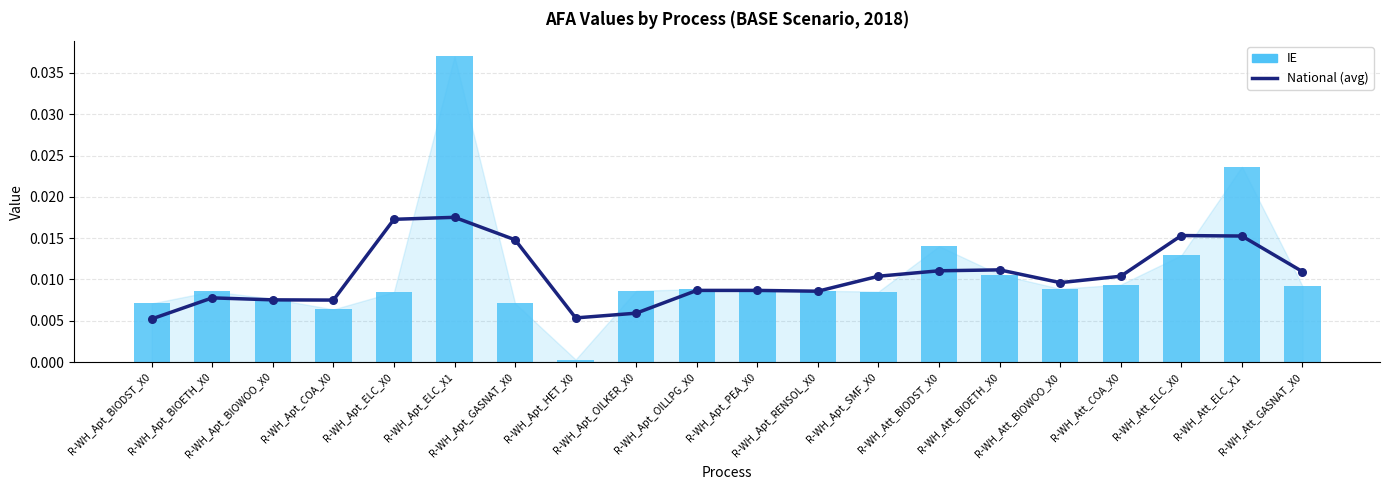

Is the value of National (avg) at R-WH_Apt_OILLPG_X0 greater than the value of IE at R-WH_Att_COA_X0?

No